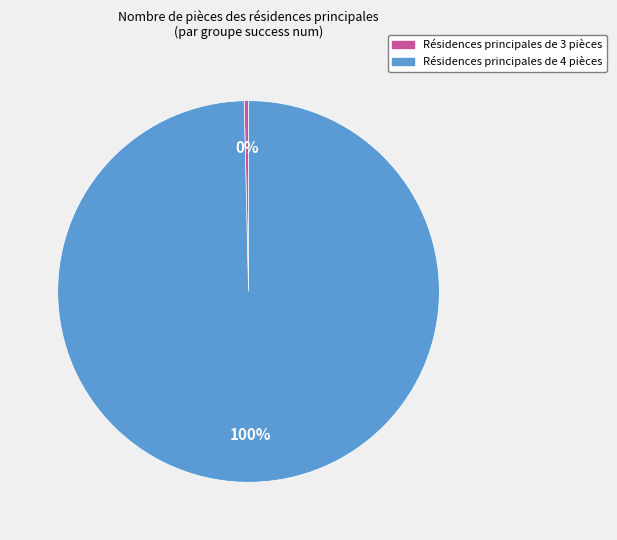

To the nearest percent, what is the average slice percentage?

50%